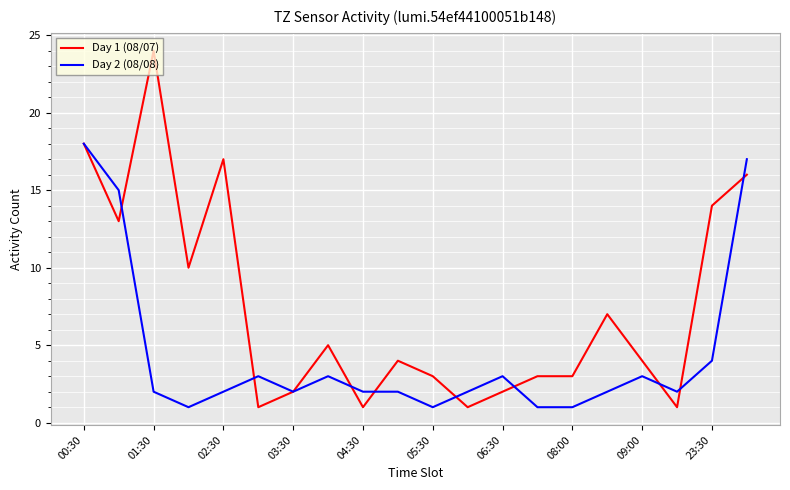

What is the greatest value displayed?

24